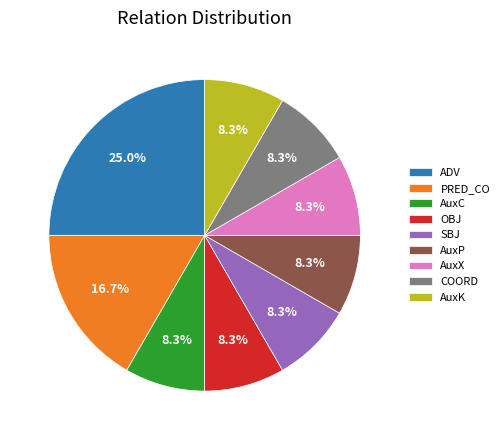

What percentage is the AuxX slice, to the nearest percent?

8%